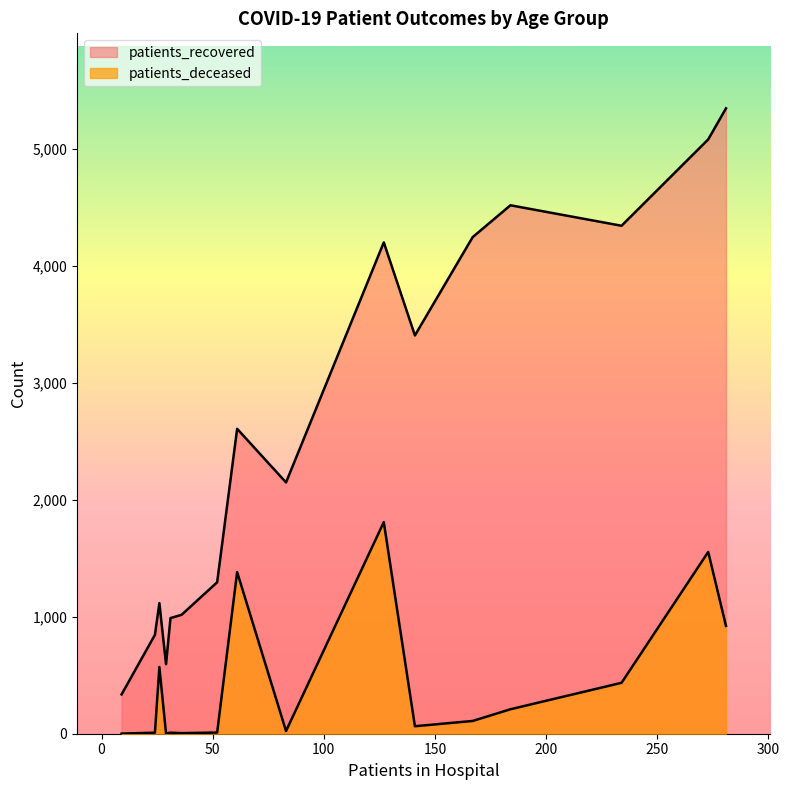

True or false: patients_recovered has more than 1 points higher than both neighbors.

True